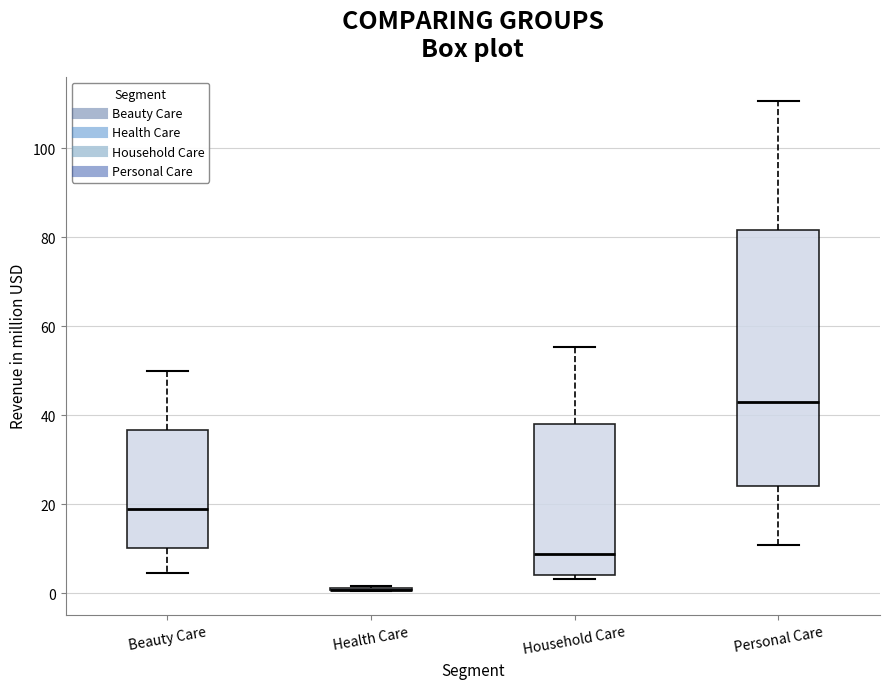

Comparing the boxes themselves (not the whiskers), which one is the tallest?

Personal Care